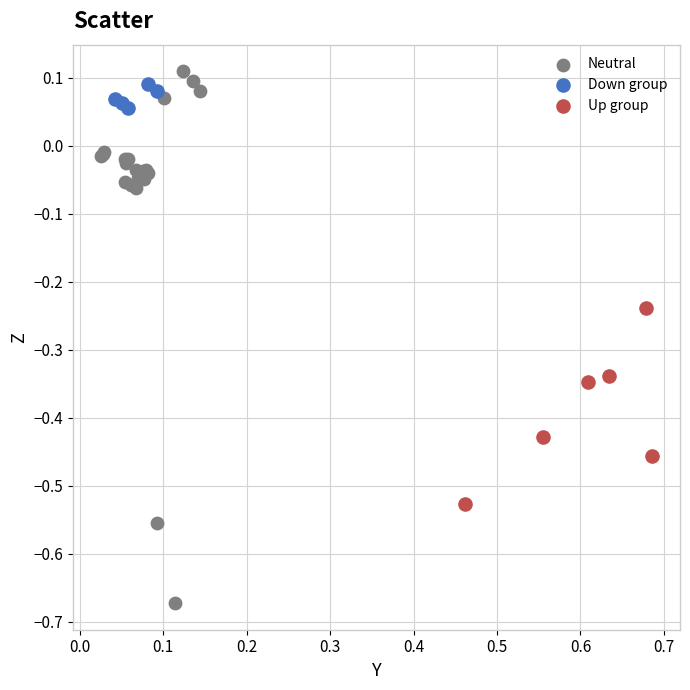

Which series reaches the minimum Y coordinate?

Neutral